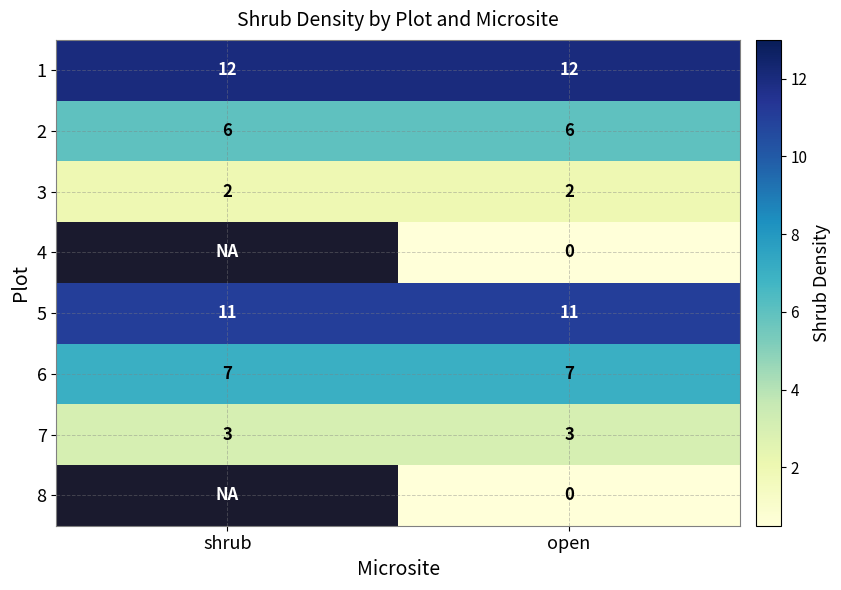

Which label corresponds to the largest value in the chart?

shrub